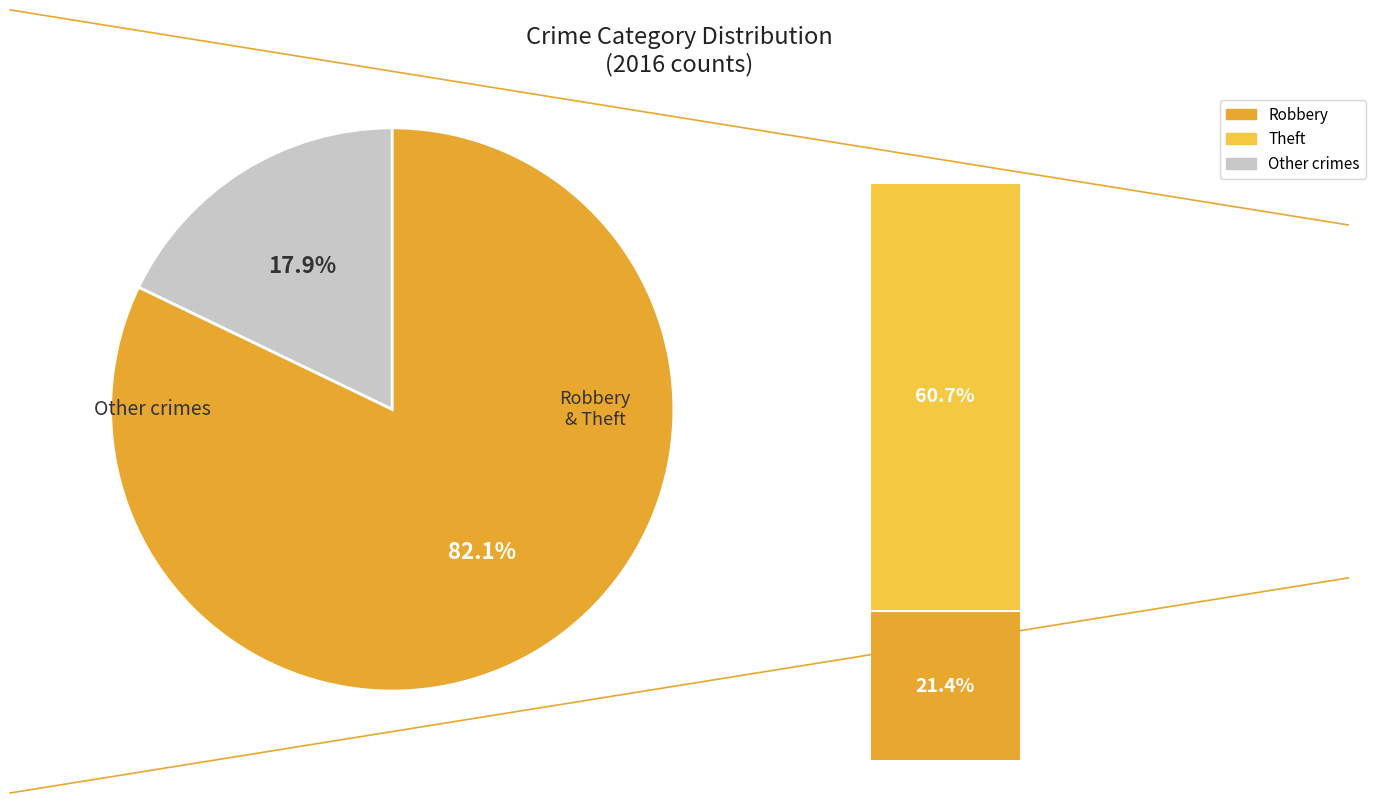

Between Robbery and Aggravated Assault, which is larger?

Robbery